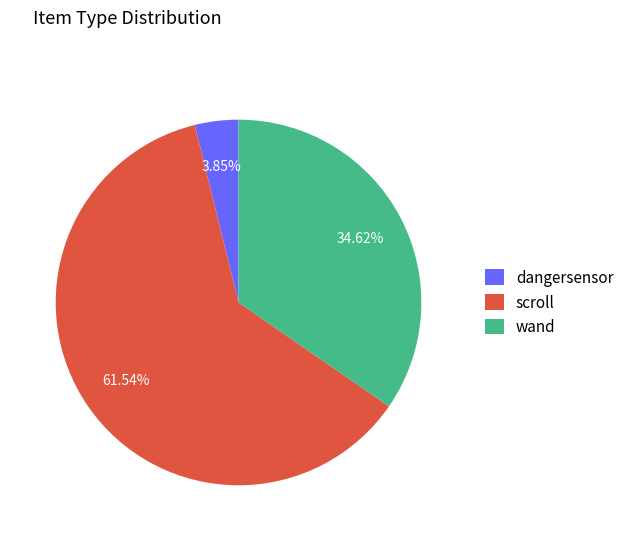

Does any single category account for the majority?

Yes